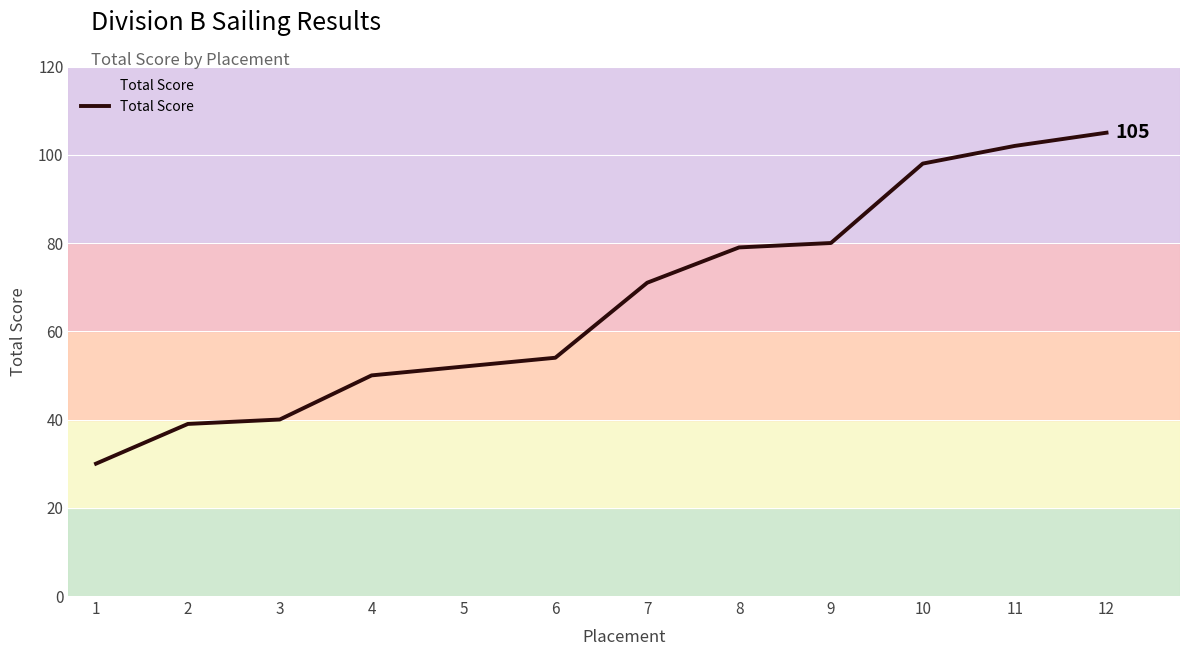

What value does the data have at 8?

79